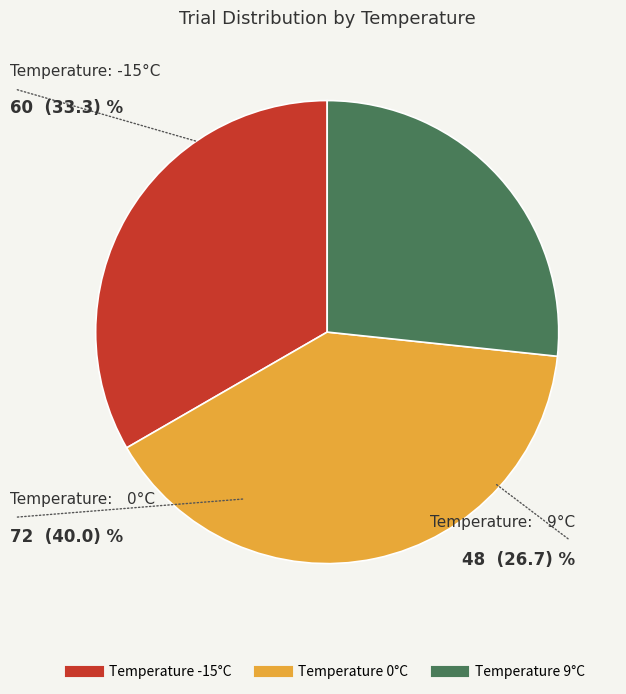

Is there a majority slice in this chart?

No